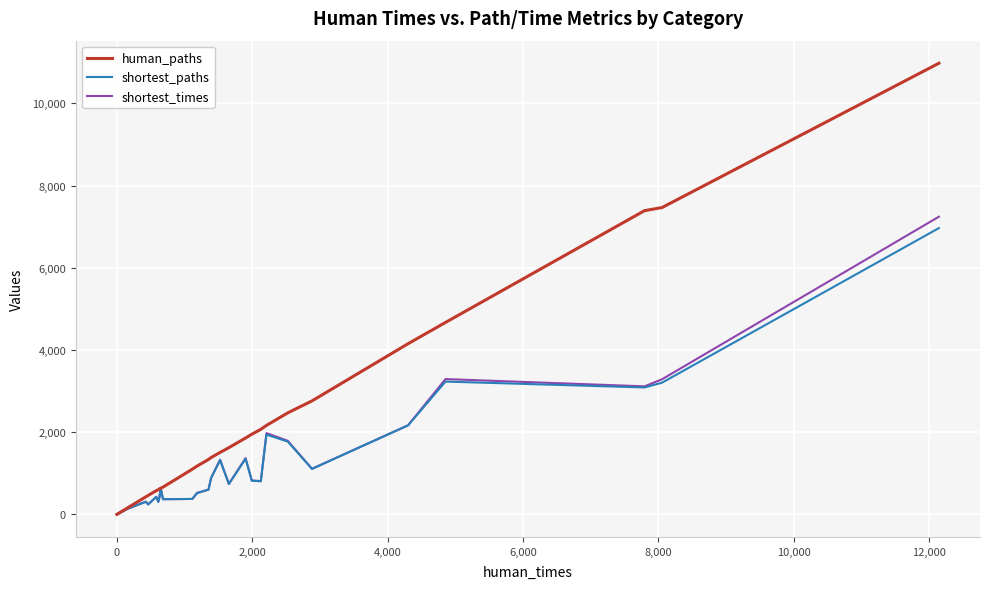

How many categories are shown in the chart?

40